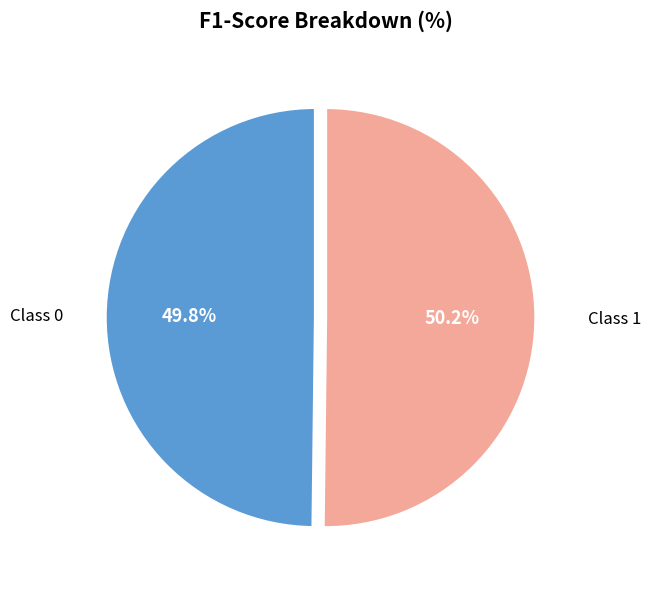

Does any single category account for the majority?

Yes